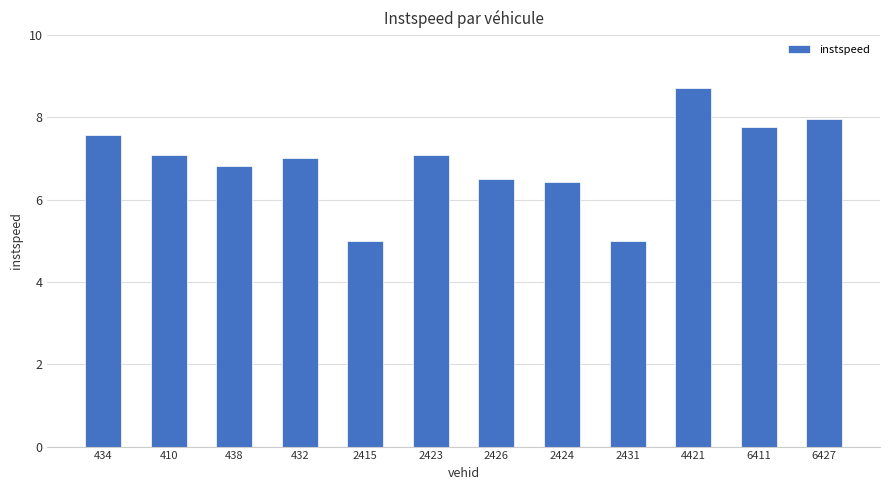

What is the sum of the values at 2431 and 438?

11.8